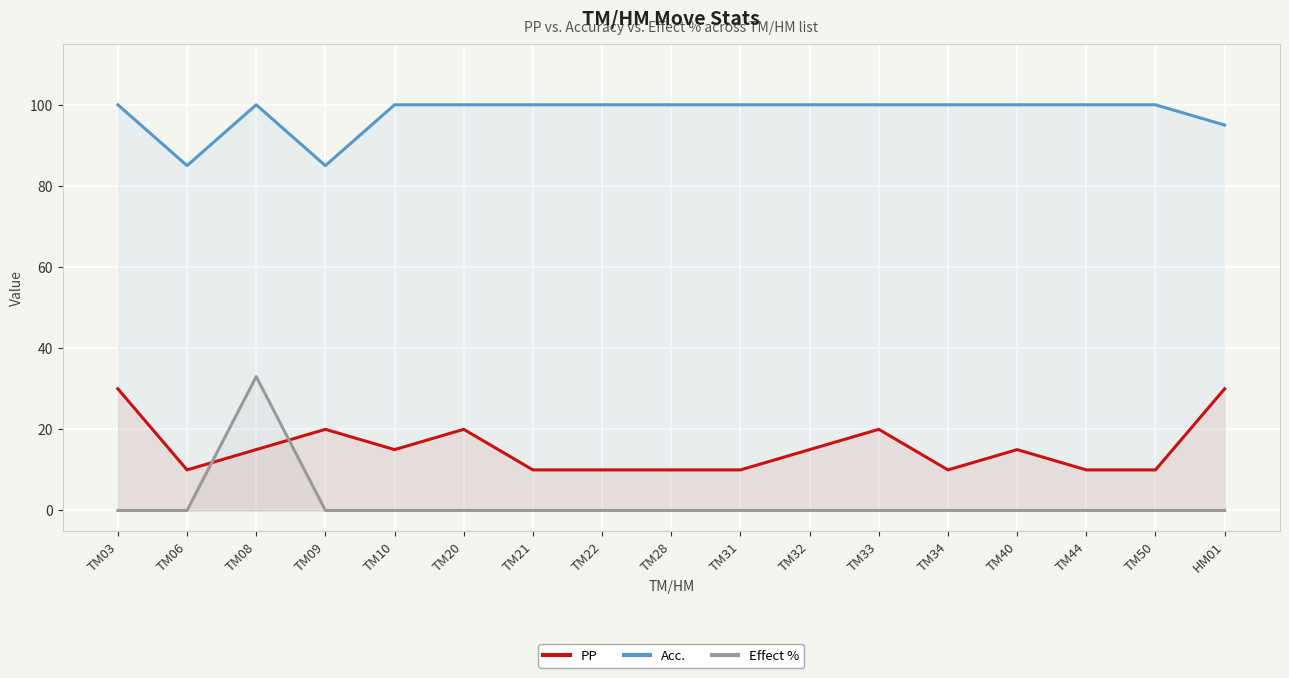

What is the difference between the maximum and second lowest values in the Effect % series?

33